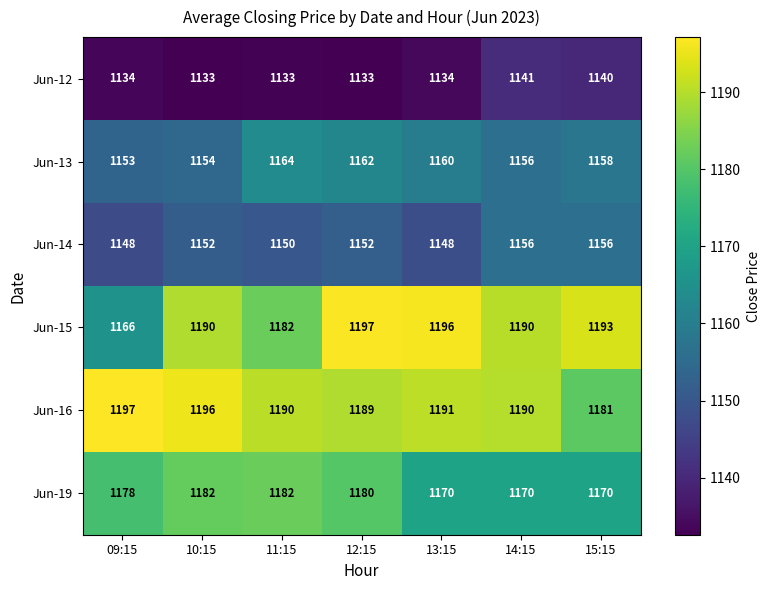

Where is Jun-15 nearest to the value 1181?

11:15